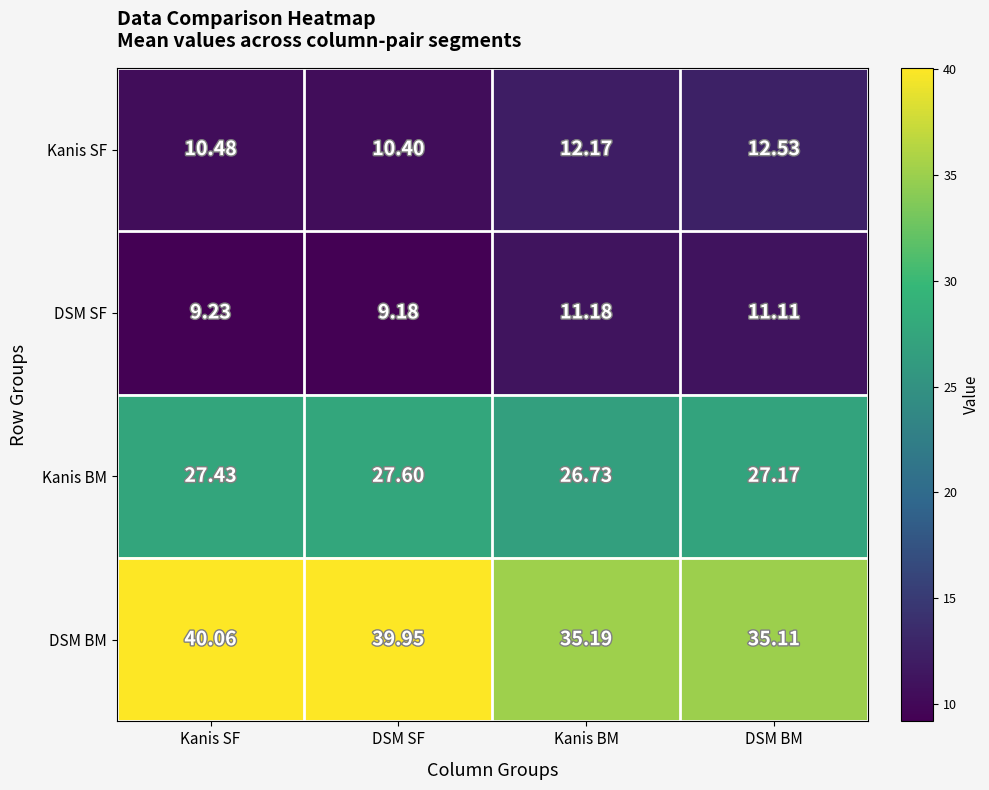

At which label does DSM SF first exceed 11?

Kanis BM